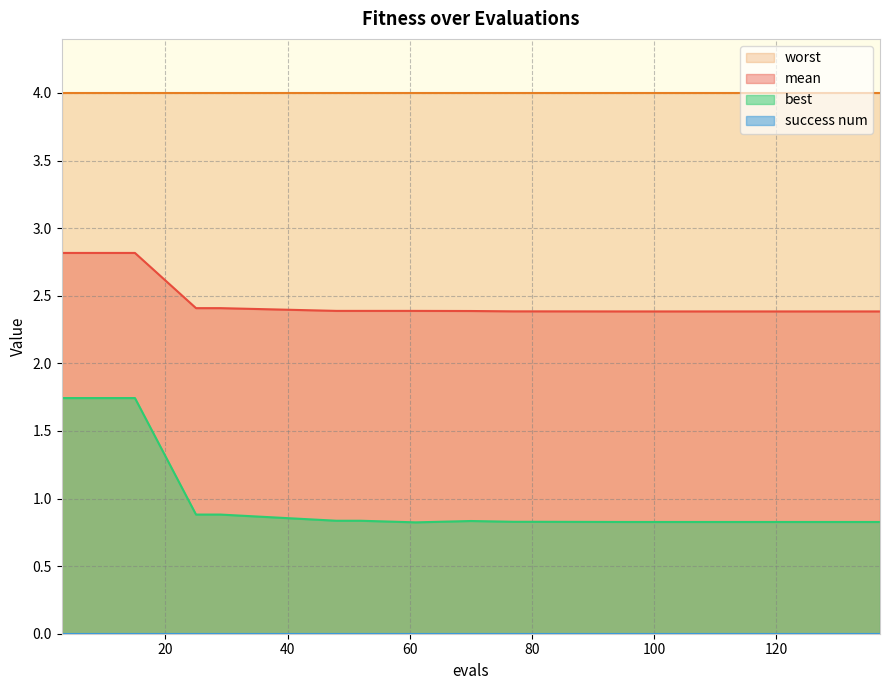

How many lines are shown in the chart?

4